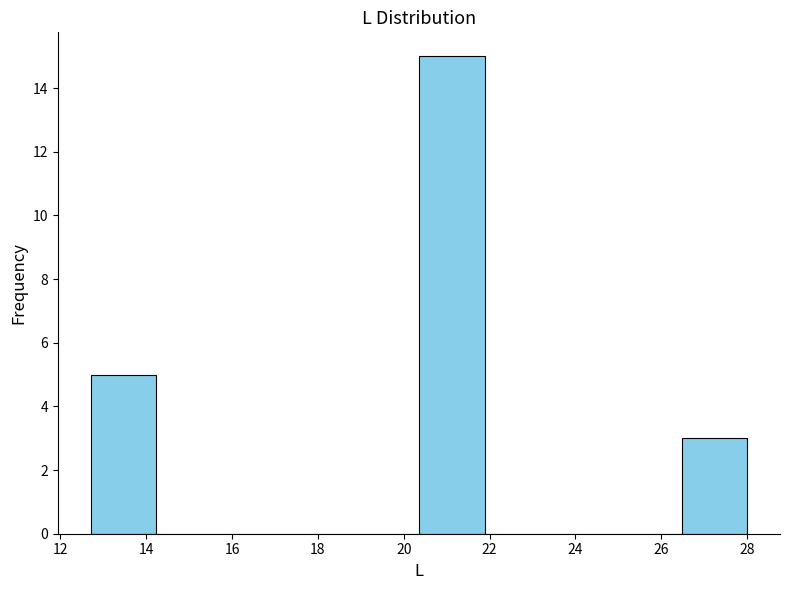

Reading left to right, transcribe this chart: for each bar, give the range it covers on the x-axis and its height. Neither the bar edges nor the heights are printed on the chart, so give them approximately, as read against the axes.

12.8 to 14.2: 5
14.2 to 15.8: 0
15.8 to 17.2: 0
17.2 to 18.8: 0
18.8 to 20.4: 0
20.4 to 21.8: 15
21.8 to 23.4: 0
23.4 to 25.0: 0
25.0 to 26.4: 0
26.4 to 28.0: 3